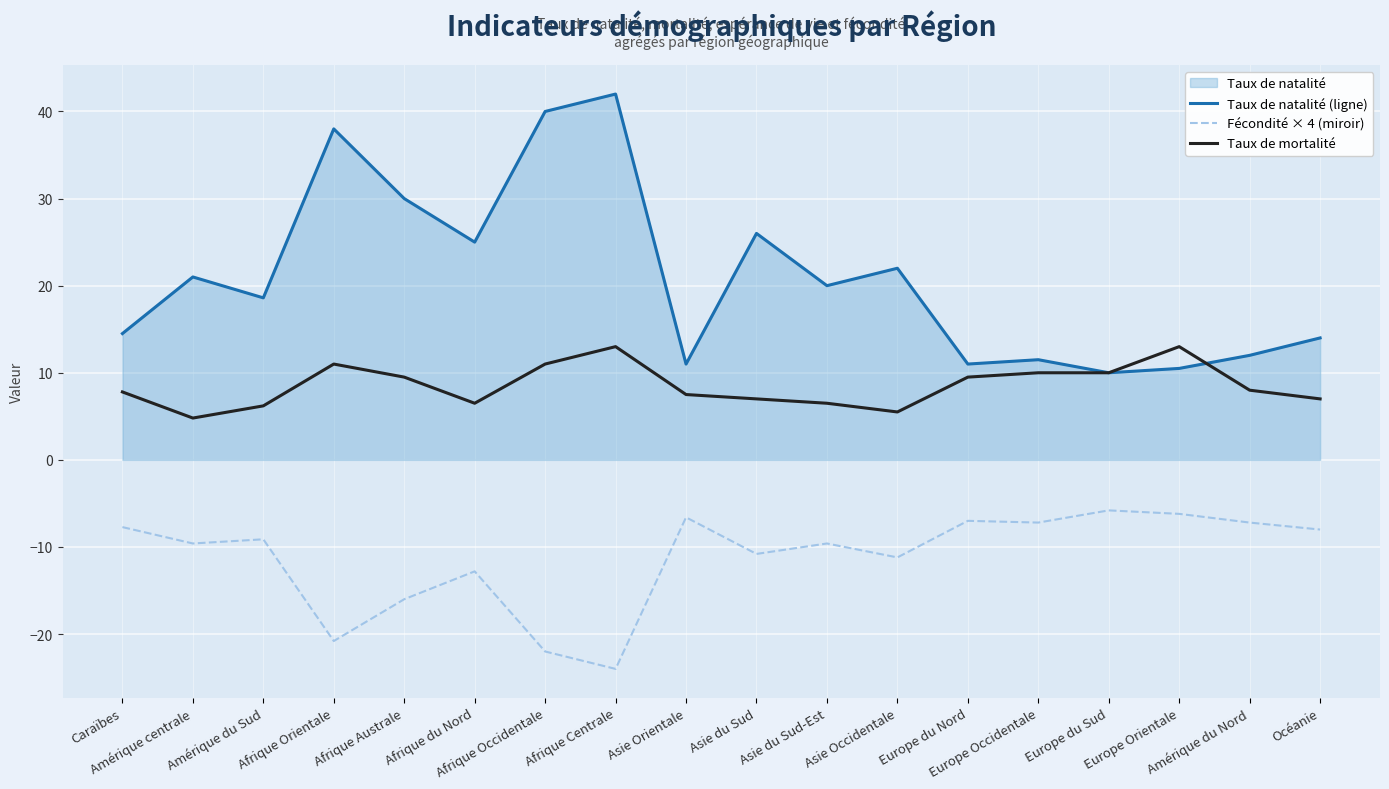

List the series in order of their overall mean, lowest first.

Fécondité × 4 (miroir), Taux de mortalité, Taux de natalité (ligne)